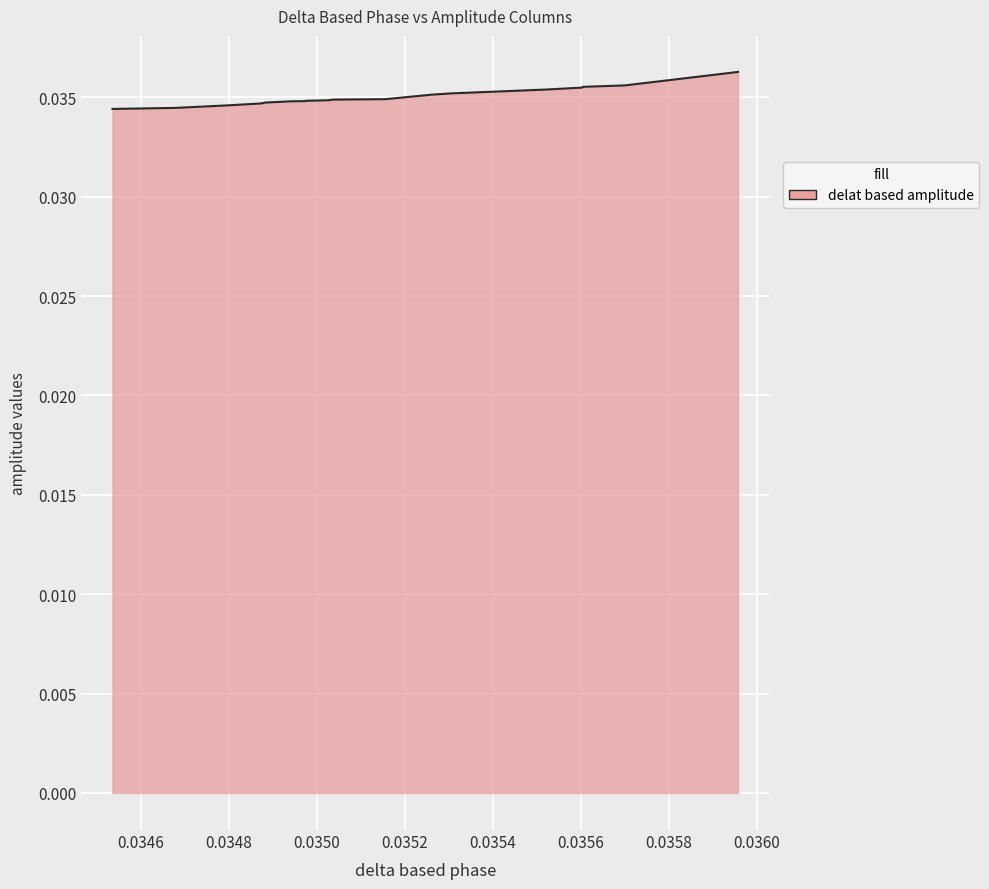

The value of delat based amplitude at 4 is 0.0. True or false?

True